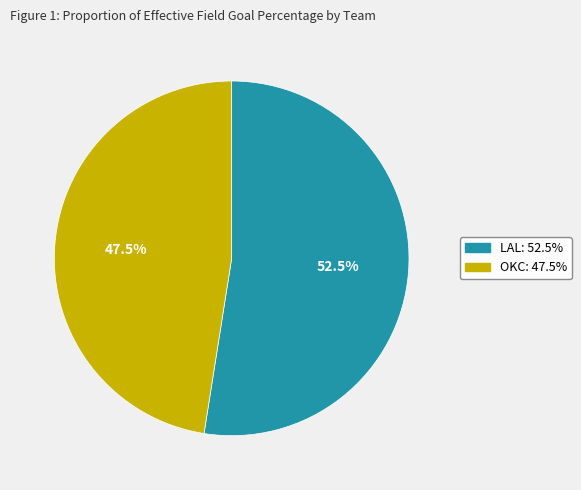

Is it true that LAL is 61% of the pie?

False